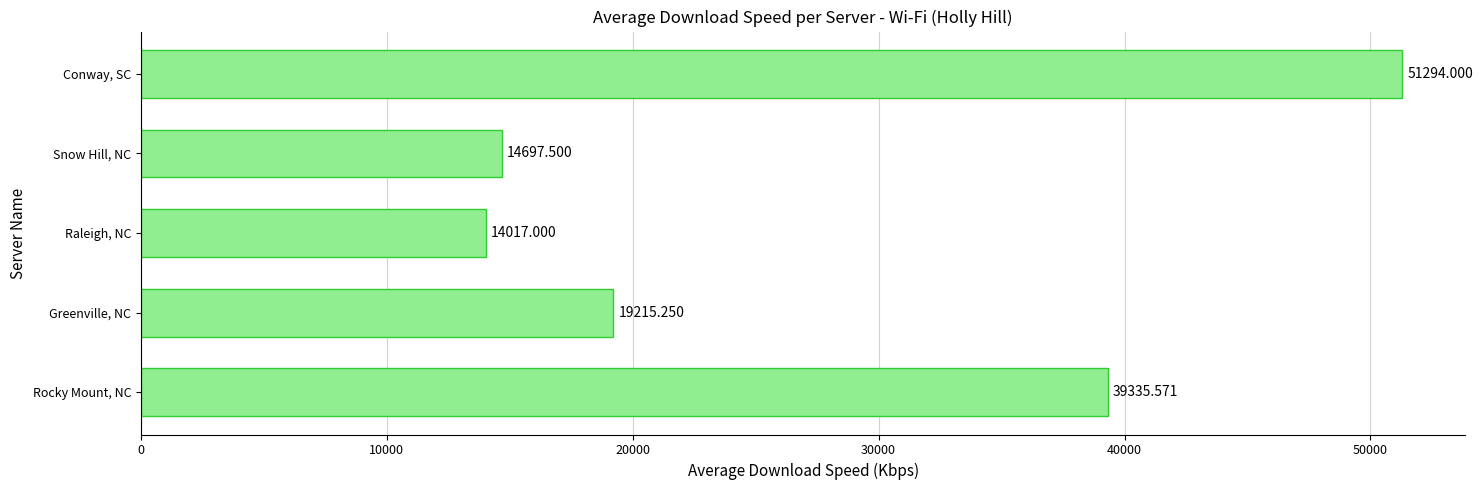

What is the difference between the maximum and minimum values?

37277.0